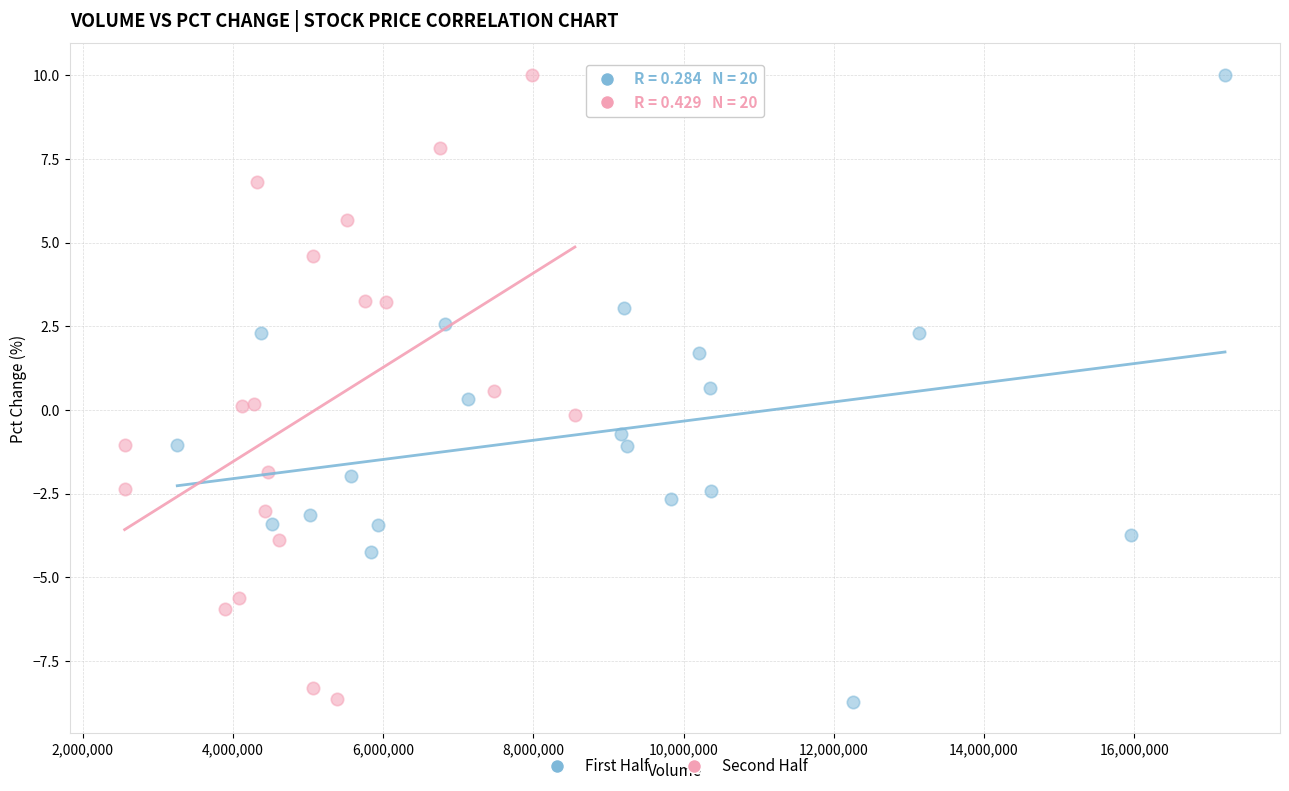

What are all the series names shown in the legend?

First Half, Second Half